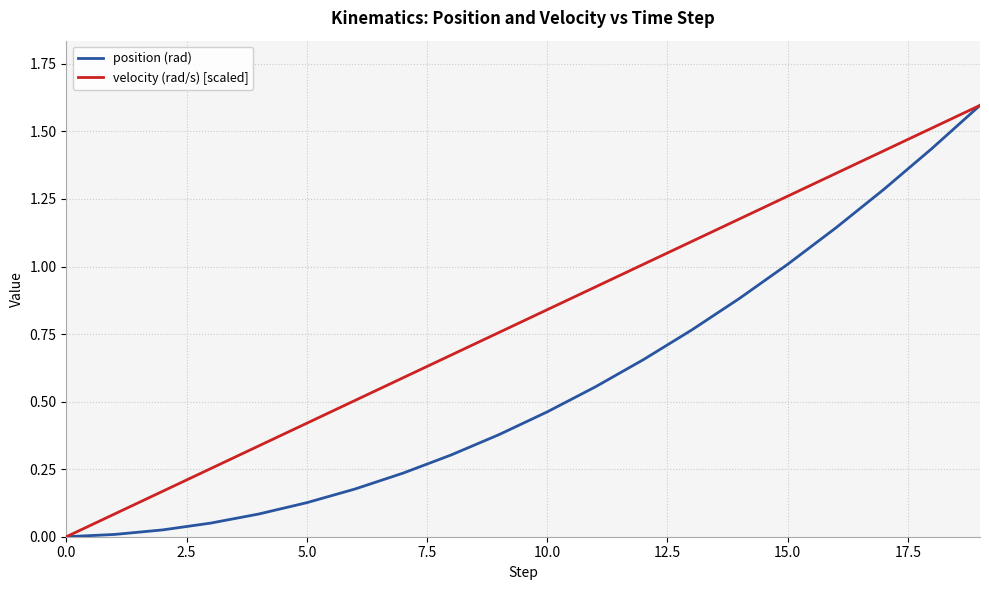

What is the maximum value shown in the chart?

1.6